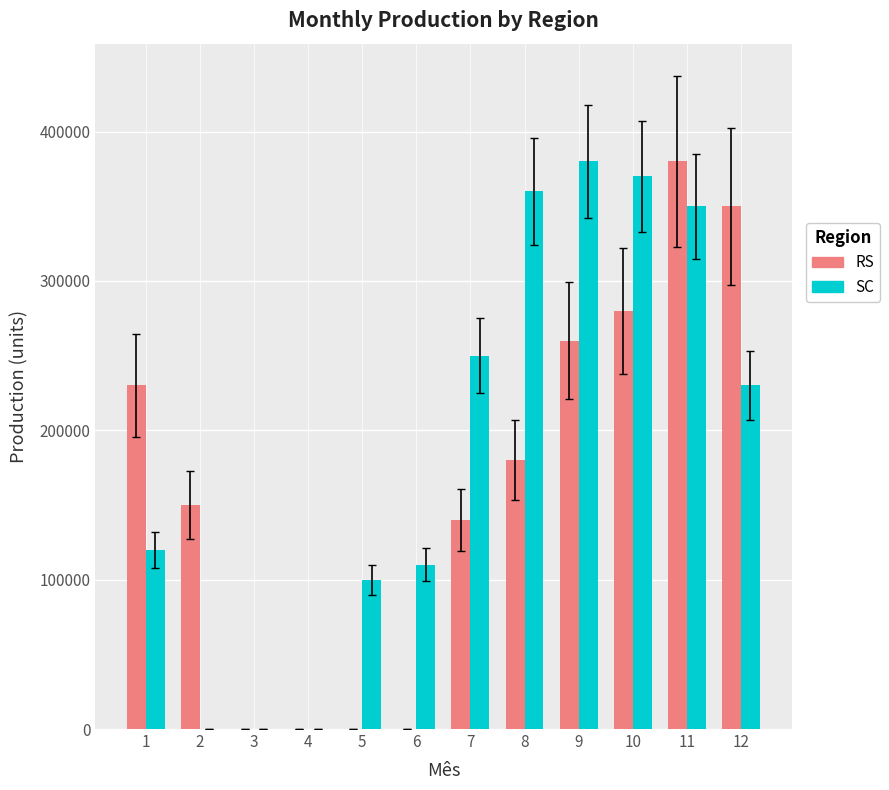

Reading right to left, list all the values displayed in this chart.

RS: 350000	380000	280000	260000	180000	140000	0	0	0	0	150000	230000
SC: 230000	350000	370000	380000	360000	250000	110000	100000	0	0	0	120000